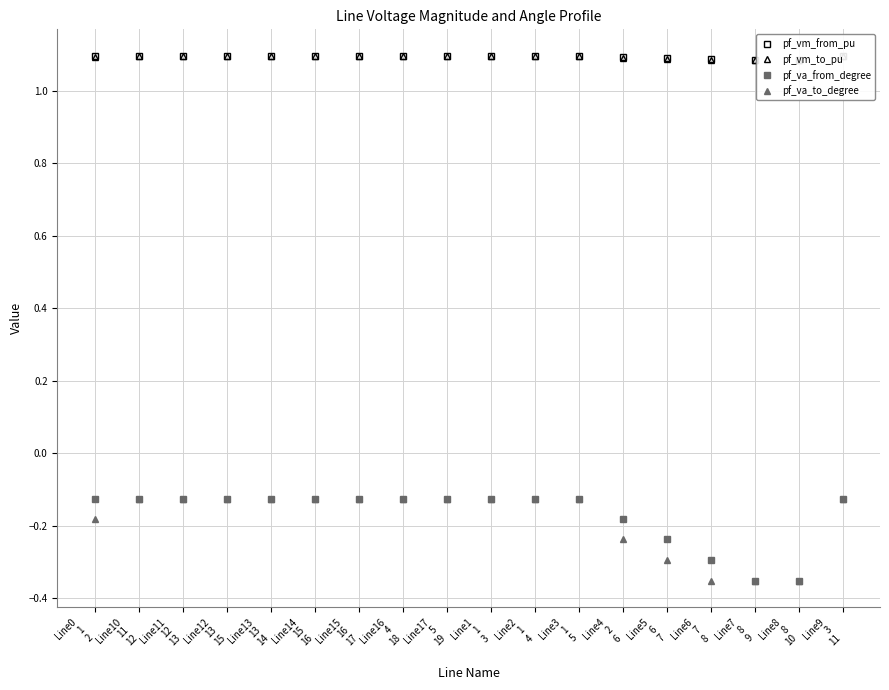

Count the pf_vm_from_pu values in the range 1 to 2.

18